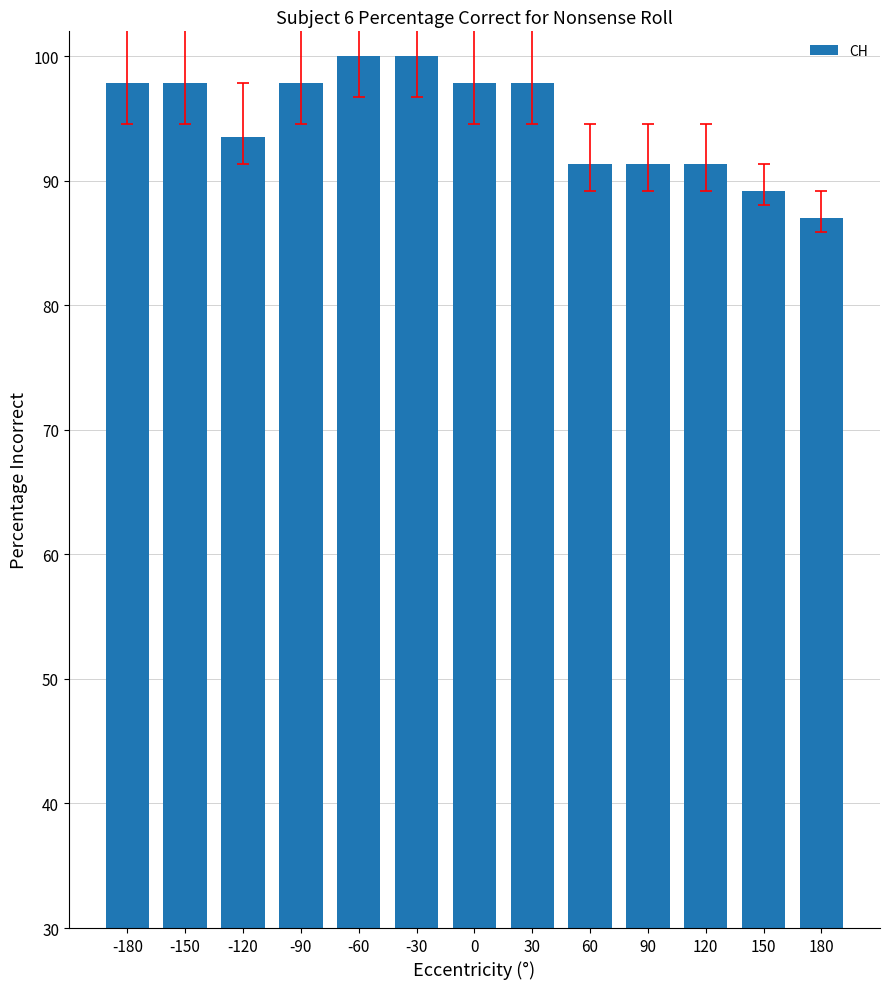

What is the sum of the values at -90 and 180?

184.8